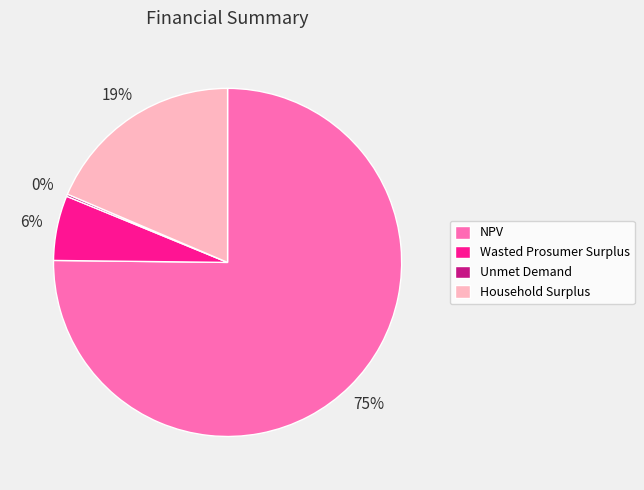

Combined, do Household Surplus and NPV account for over 50%?

Yes